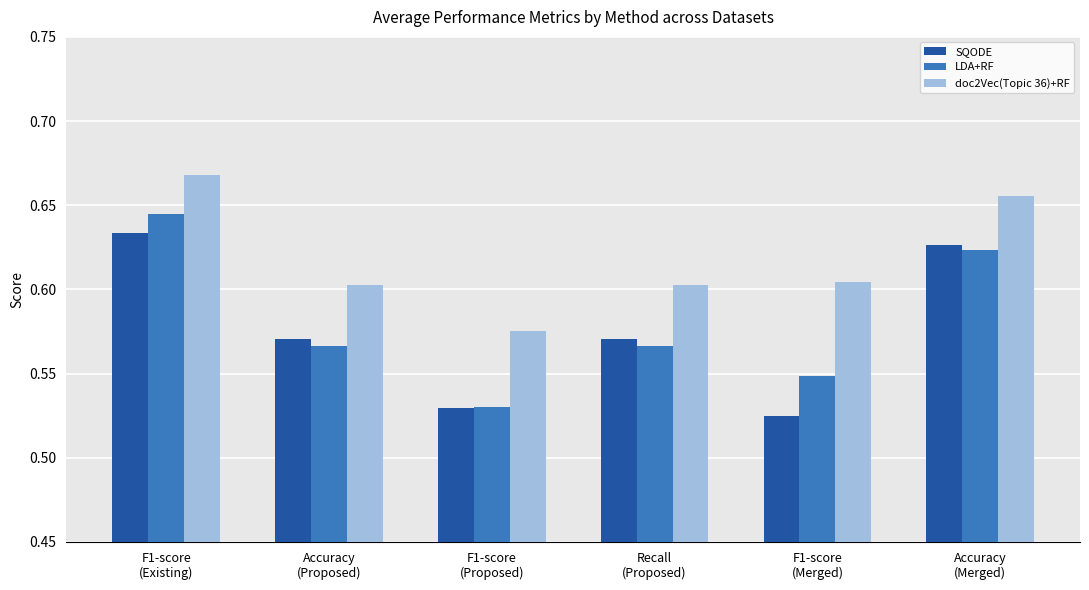

Count the LDA+RF values in the range 0 to 1.

6